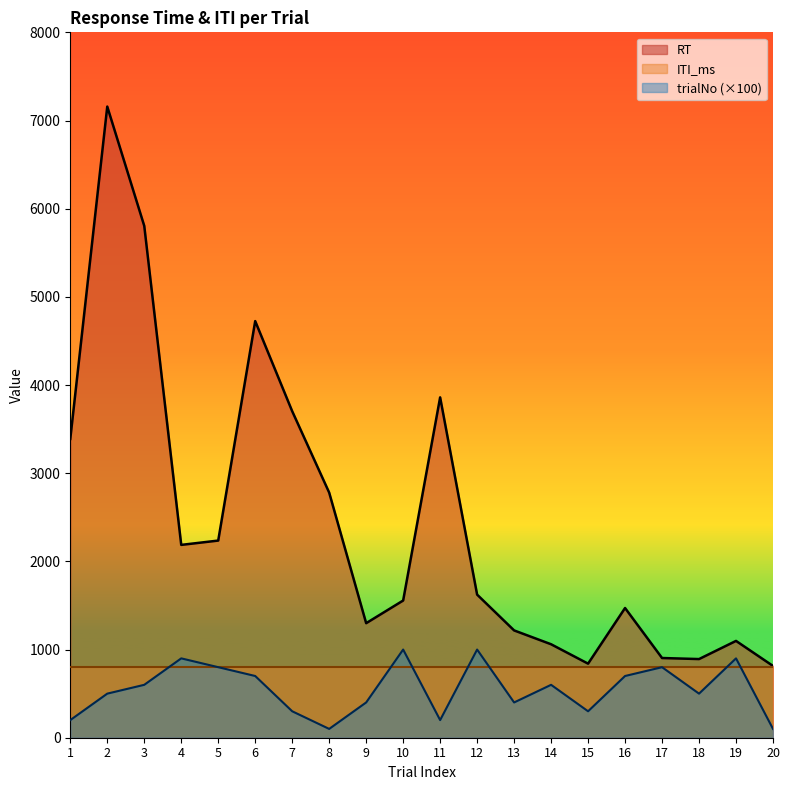

Which category has the highest value across all series?

2